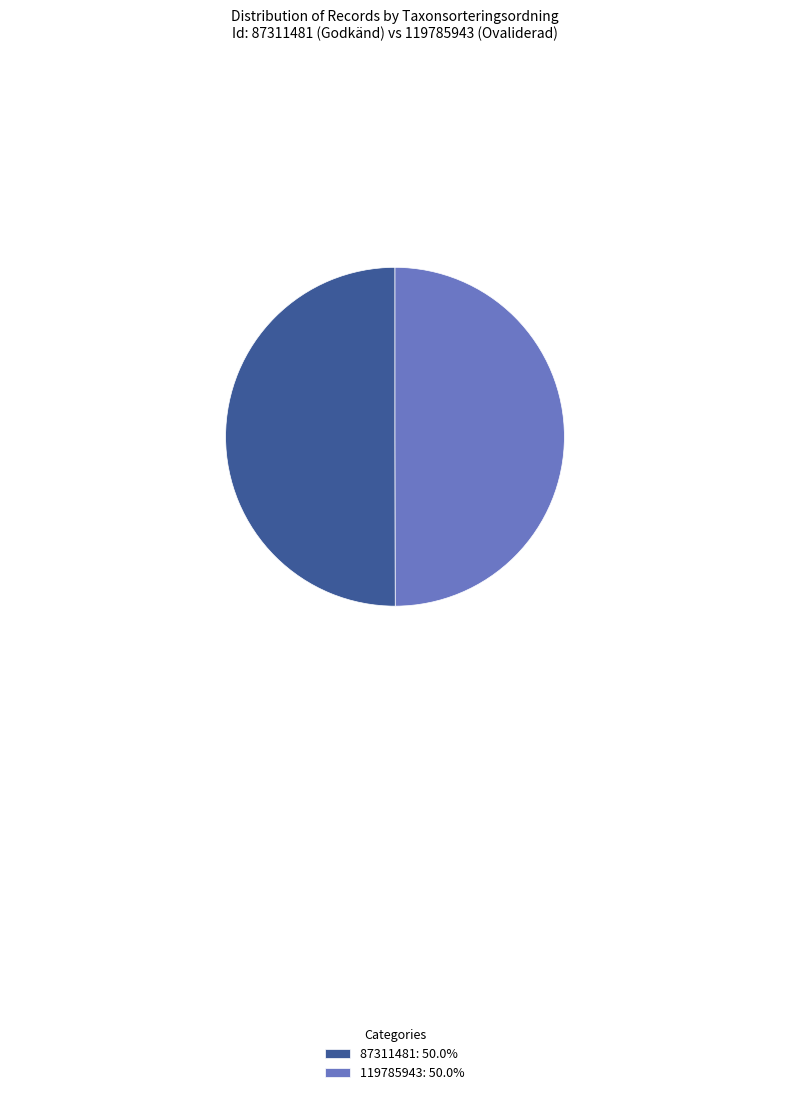

Do 119785943: 50.0% and 87311481: 50.0% together represent more than half of the pie?

Yes